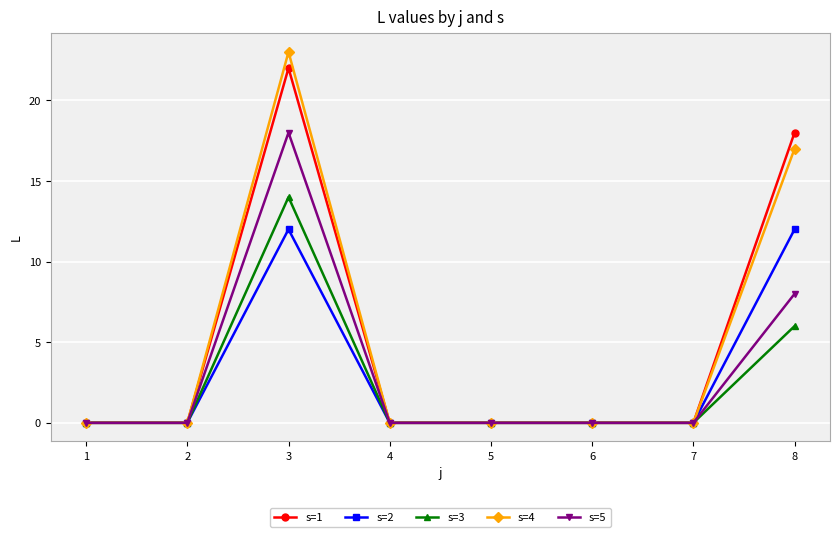

At which category is the sum across all series the highest?

3